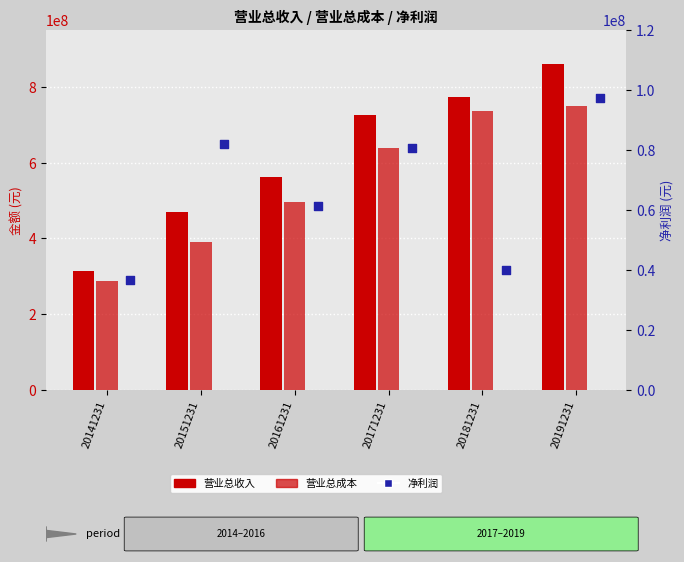

At which category is the sum across all series the highest?

20191231